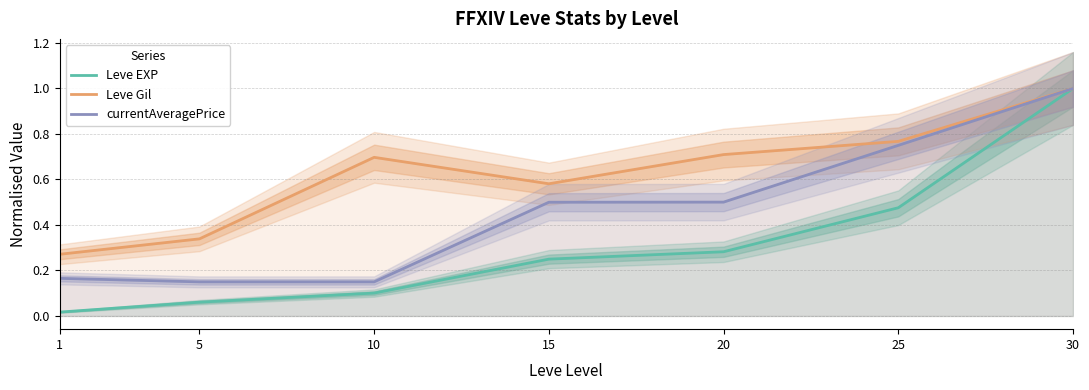

What is the value of the currentAveragePrice point at the 7th from the left?

1.0